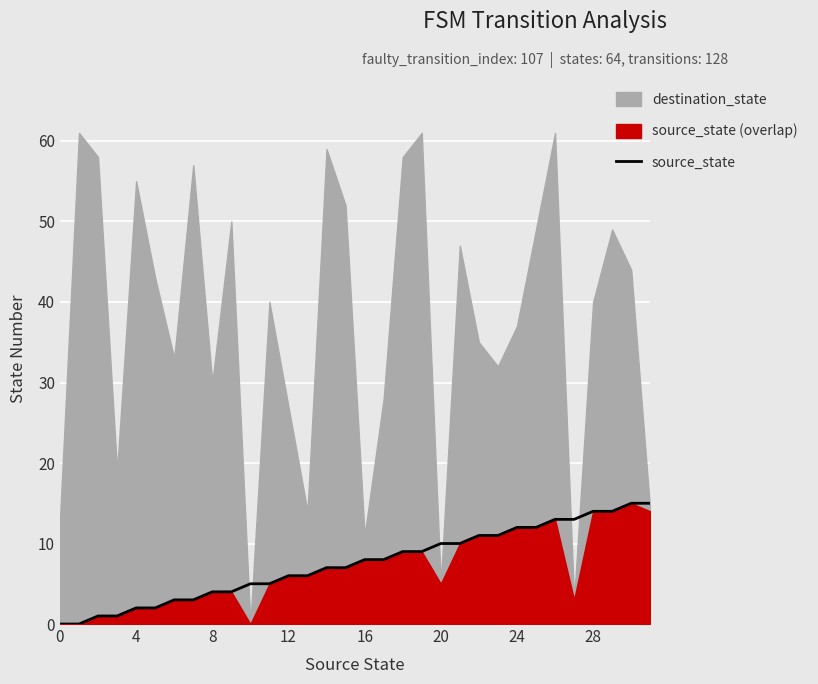

Which has a higher value, 26 or 28?

26